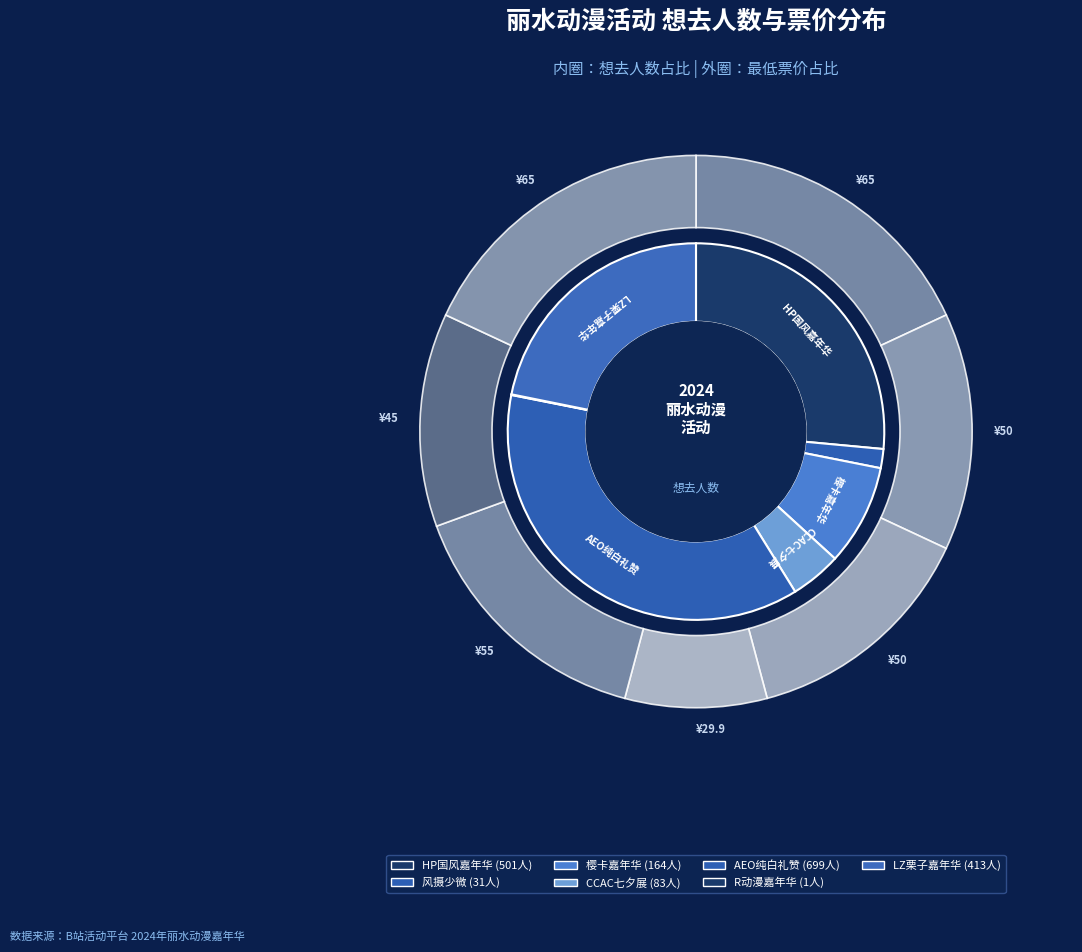

How many slices are in this pie chart?

7